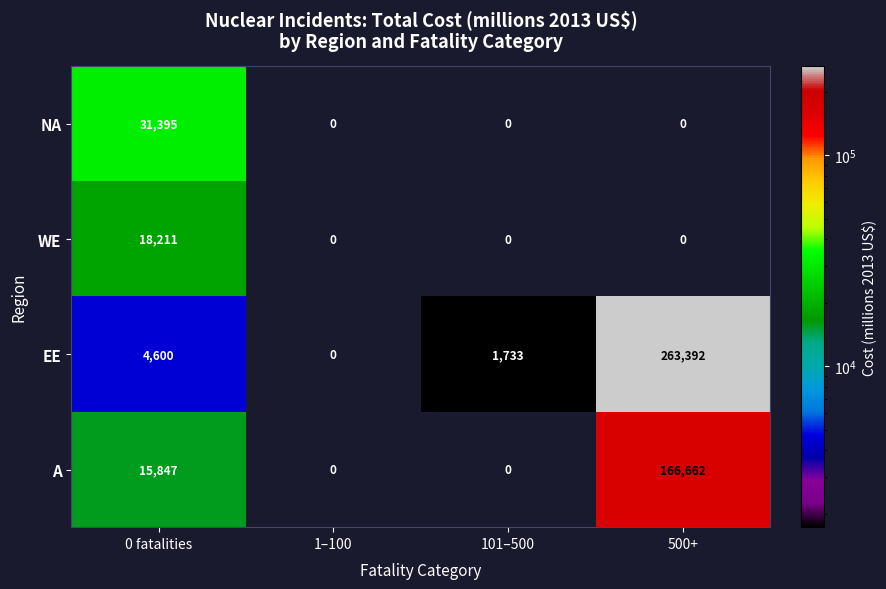

What is the spread (max minus min) of values at 101–500?

1733